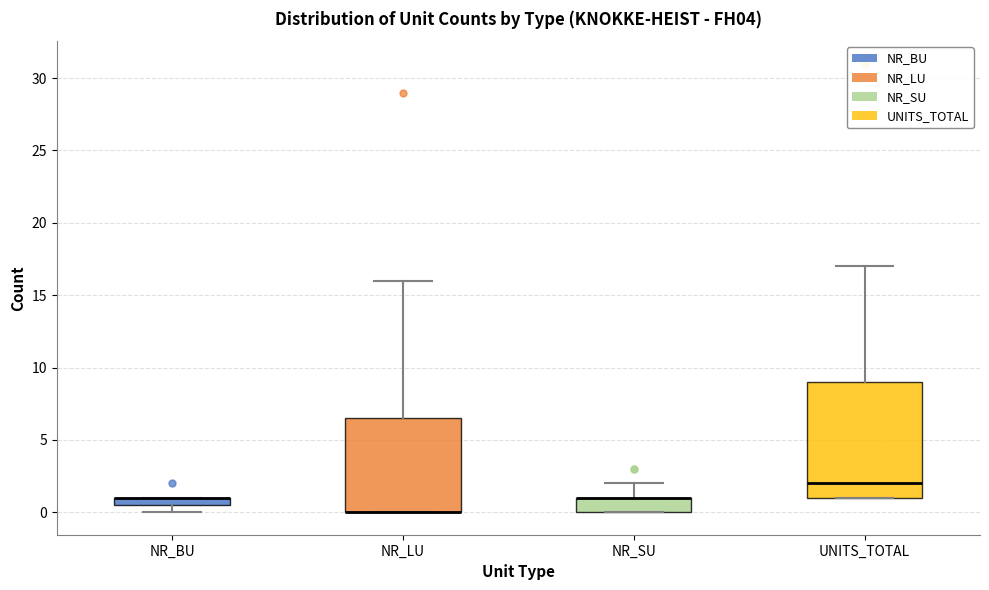

Comparing the boxes themselves (not the whiskers), which one is the tallest?

UNITS_TOTAL